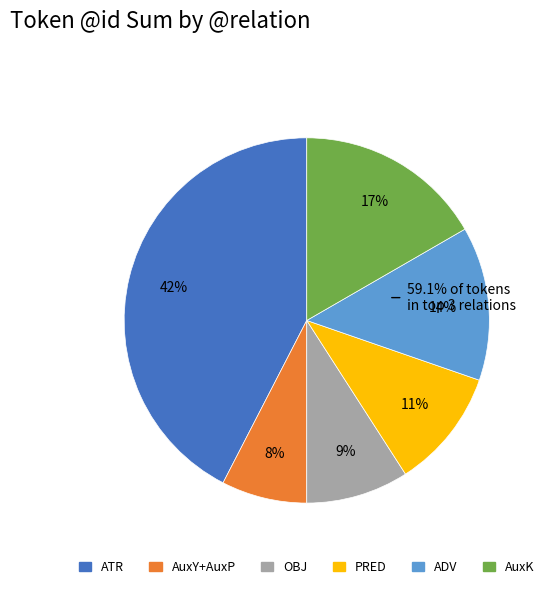

Is there a majority slice in this chart?

No